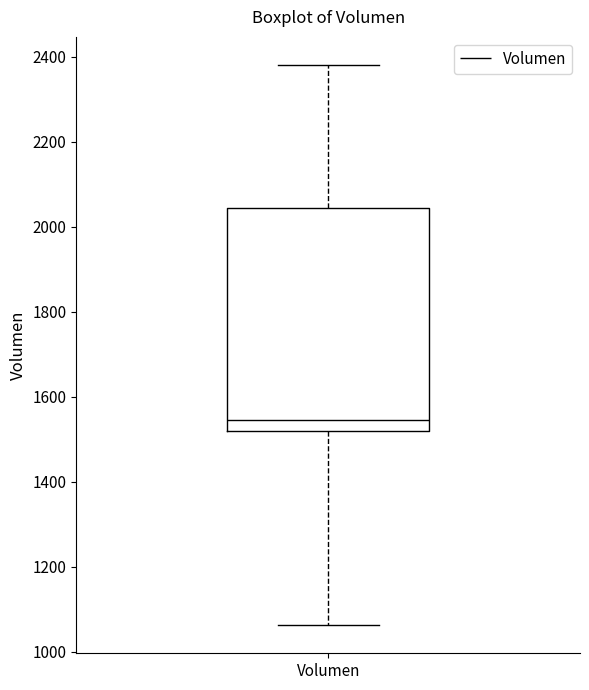

Read this box plot against the y-axis: the position of the median line, the range covered by the box, and the ends of both whiskers. The values are not printed on the chart, so give them approximately, as read against the axis.

median 1540, box 1520 to 2040, whiskers 1060 to 2380